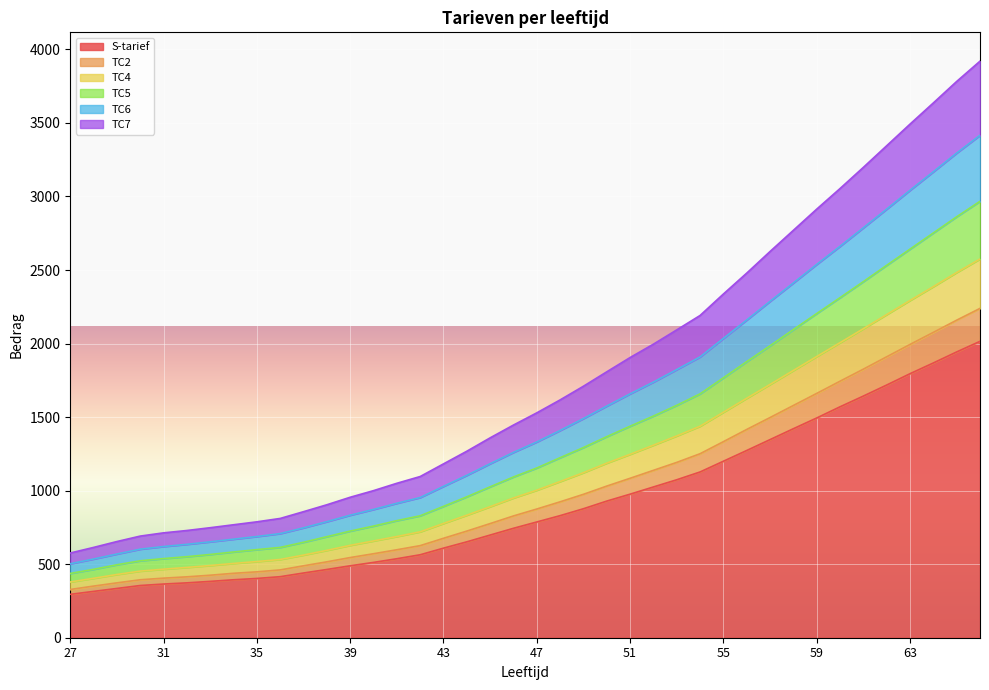

What is the lowest value of the S-tarief series?

295